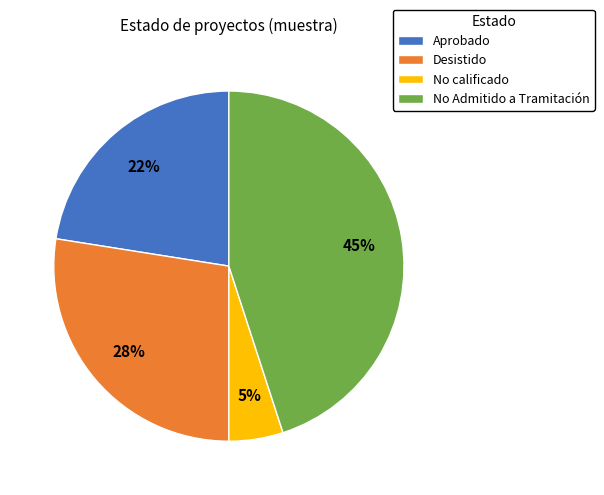

Which has a higher value, No Admitido a Tramitación or Desistido?

No Admitido a Tramitación